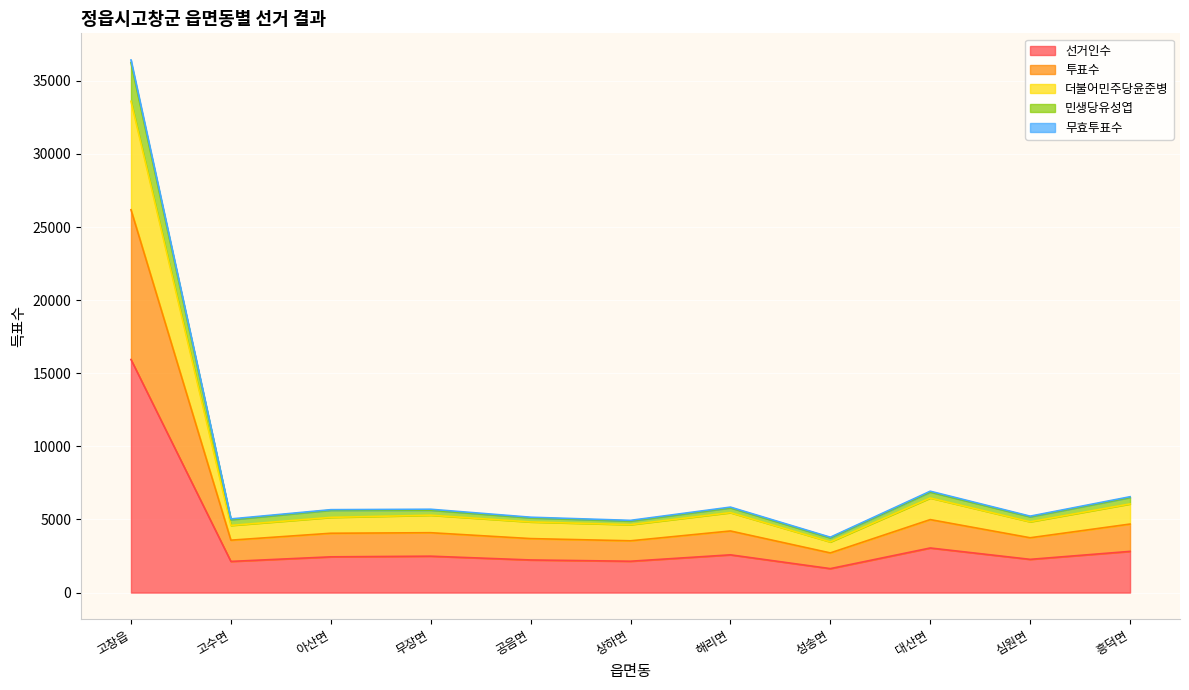

What is the label of the 3rd point from the left?

아산면